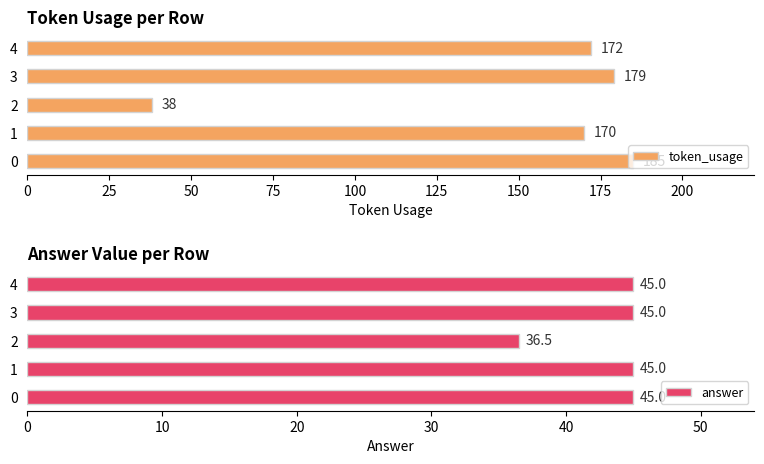

Are the bars grouped side by side (vs. stacked)?

Yes